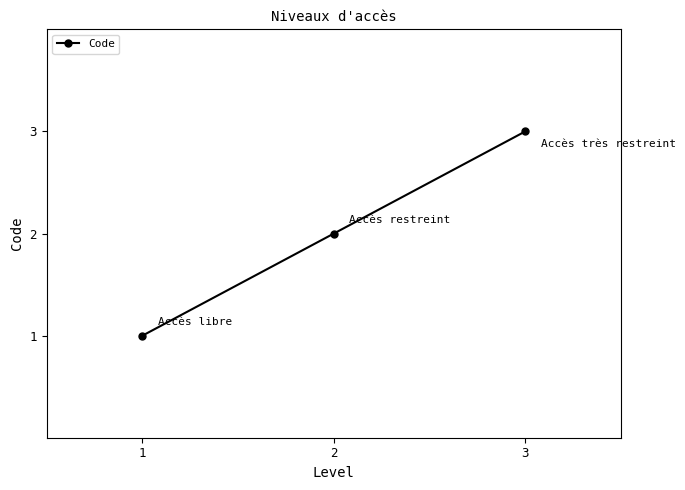

What is the maximum value shown in the chart?

3